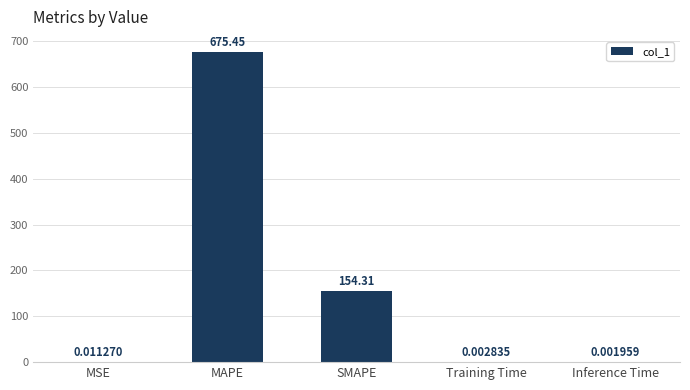

Between MAPE and Training Time, which is larger?

MAPE